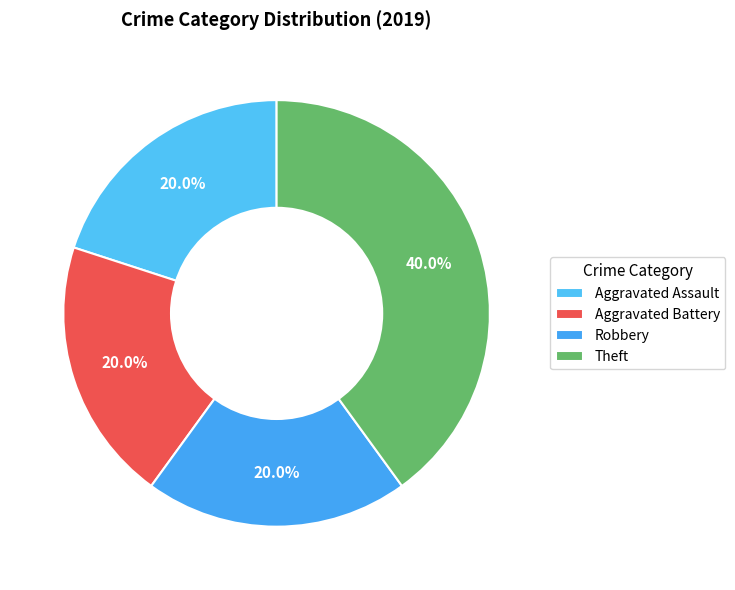

Is it true that Robbery is 29% of the pie?

False